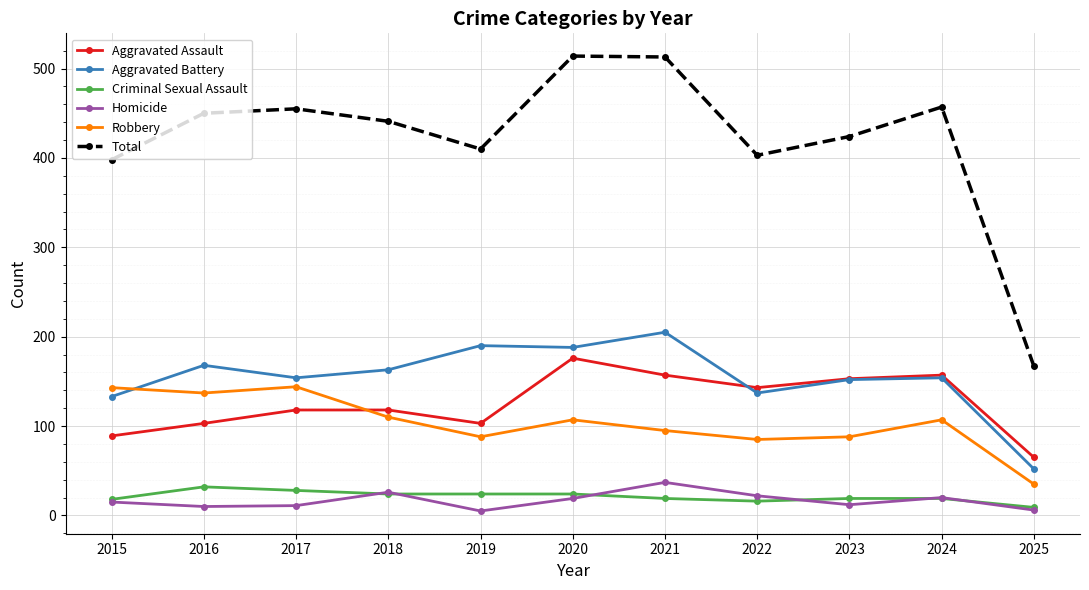

True or false: Aggravated Assault and Total intersect in this chart.

False